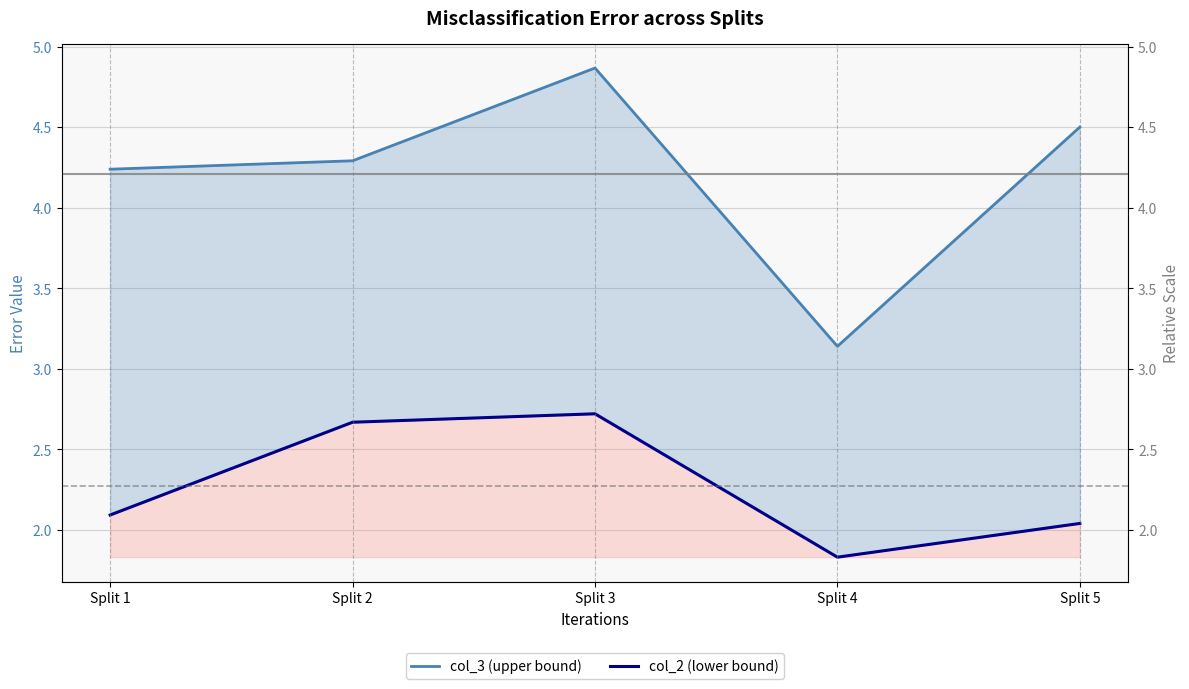

What is the difference between the highest and lowest values at Split 3?

2.1